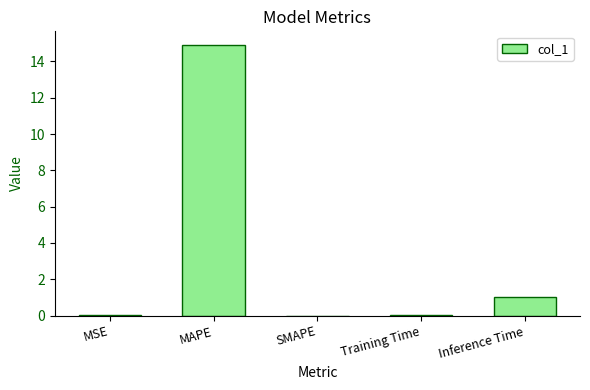

The chart shows a value of 0.0 at SMAPE. True or false?

True